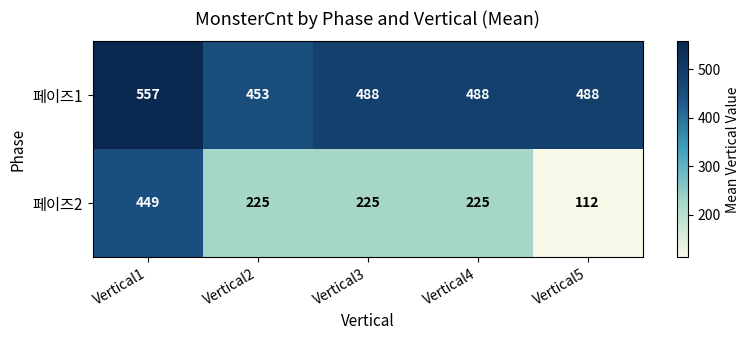

Which category has the highest value across all series?

Vertical1